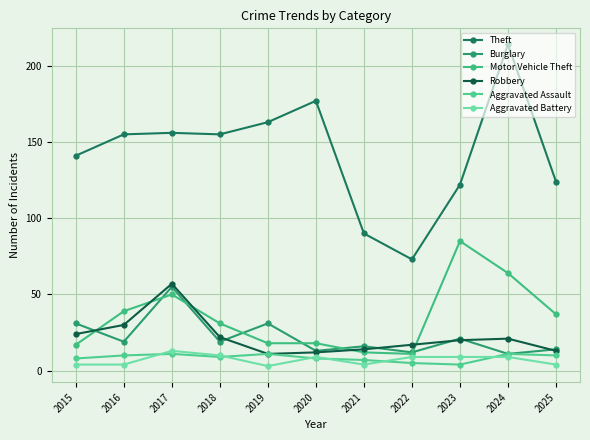

What is the difference between the Aggravated Assault values at 2015 and 2017?

3